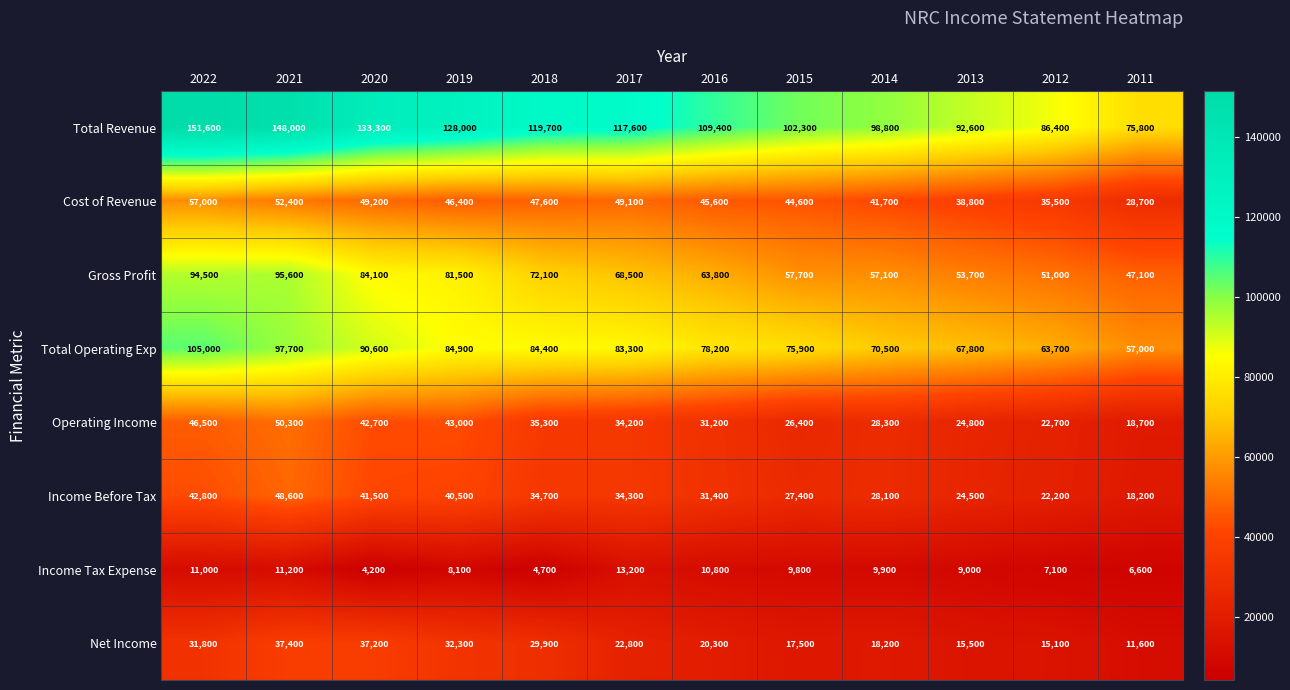

True or false: Gross Profit has a value of 63800 at 2016.

True